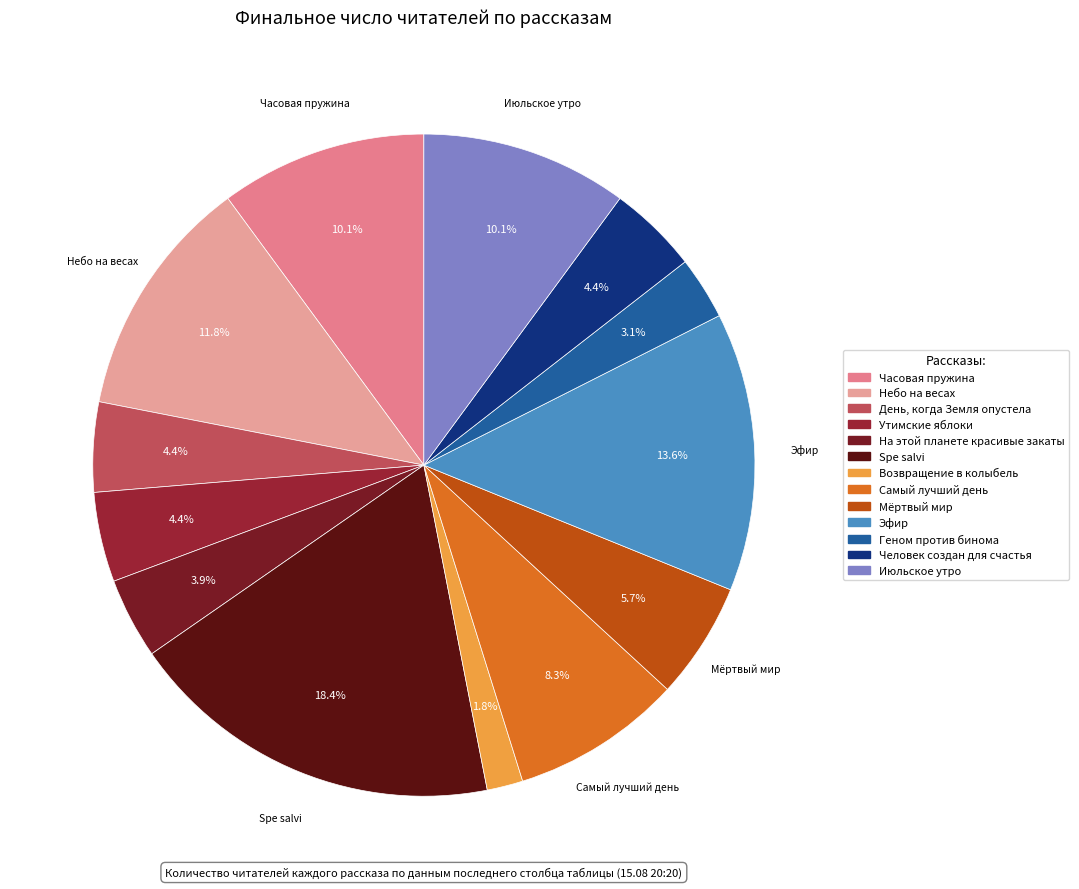

Is there a majority slice in this chart?

No